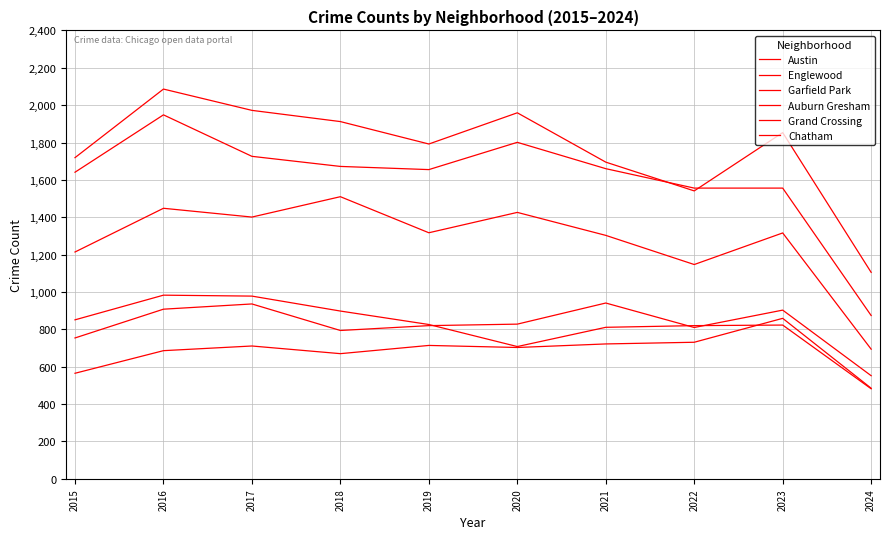

How many lines are shown in the chart?

6